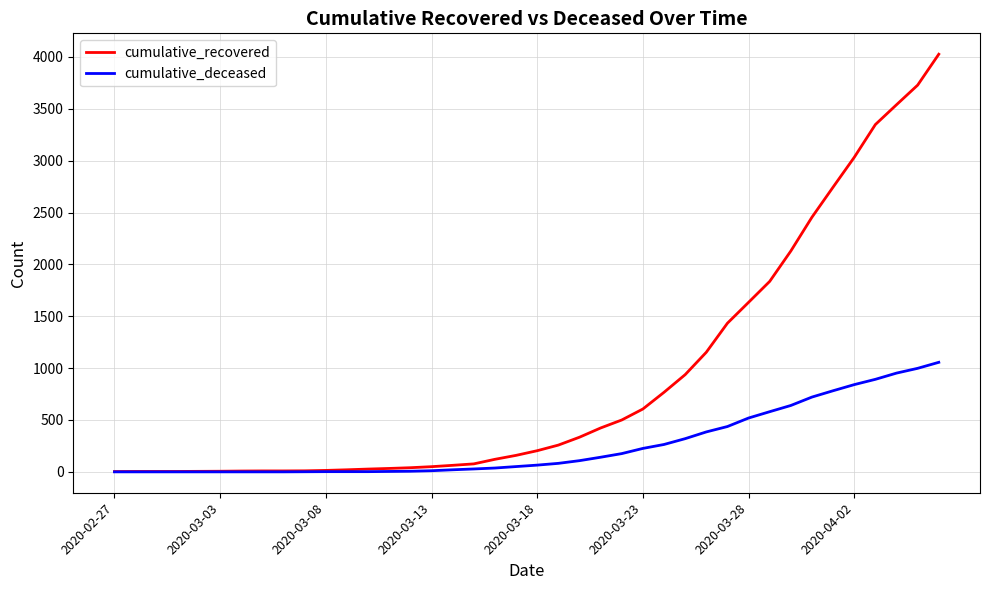

Which series has the largest total across all categories?

cumulative_recovered